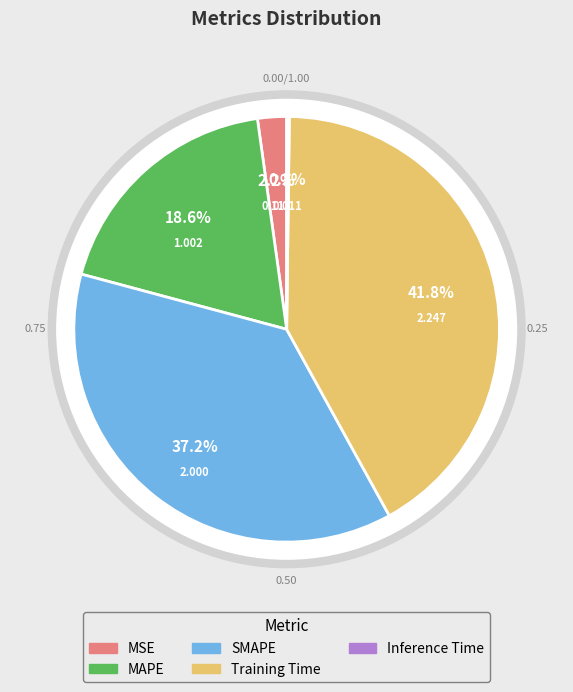

Is it true that MSE is 2% of the pie?

True